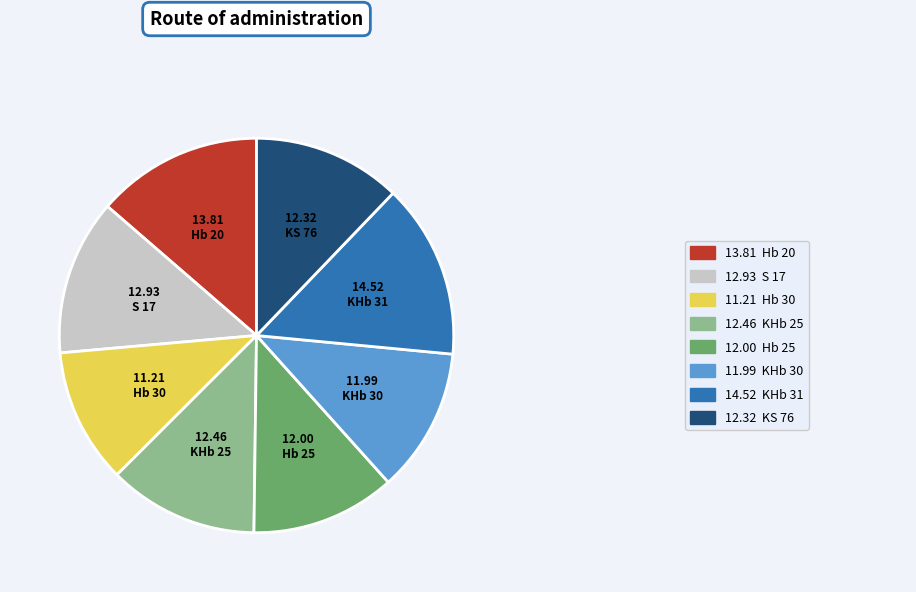

Does any single category account for the majority?

No